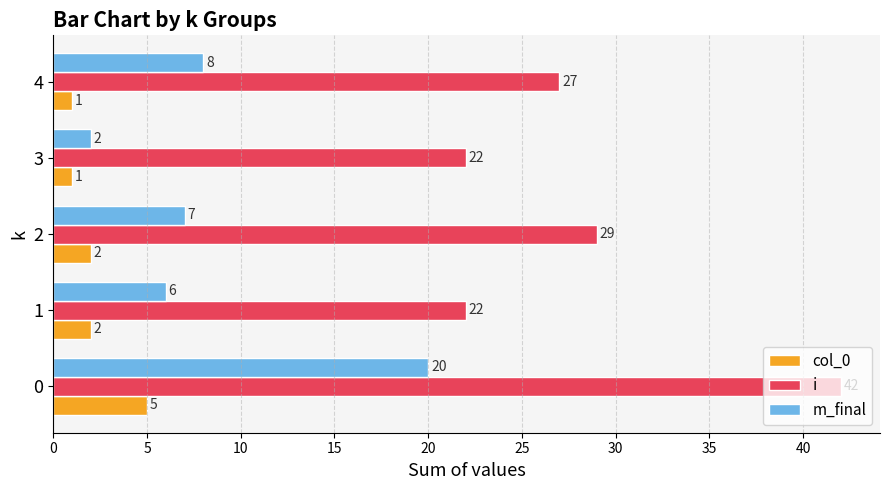

What is the difference between the maximum and second lowest values in the m_final series?

14